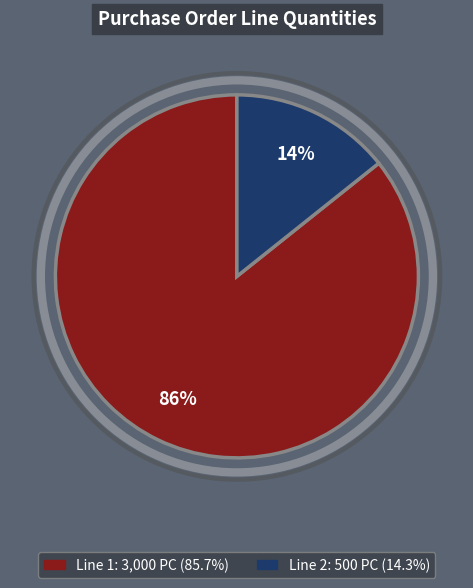

Does any single category account for the majority?

Yes